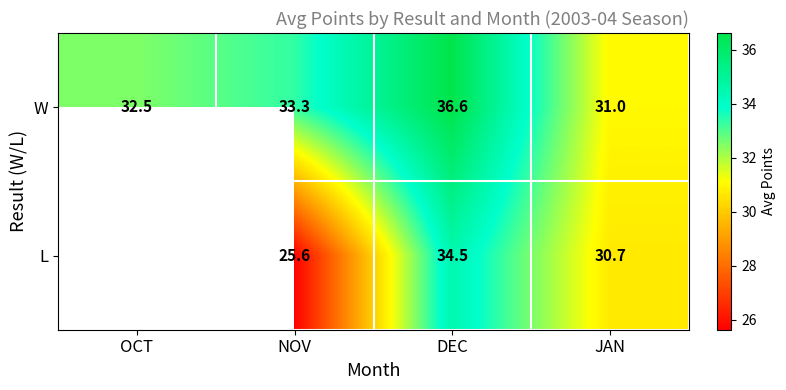

Which has a higher value, NOV or DEC?

DEC